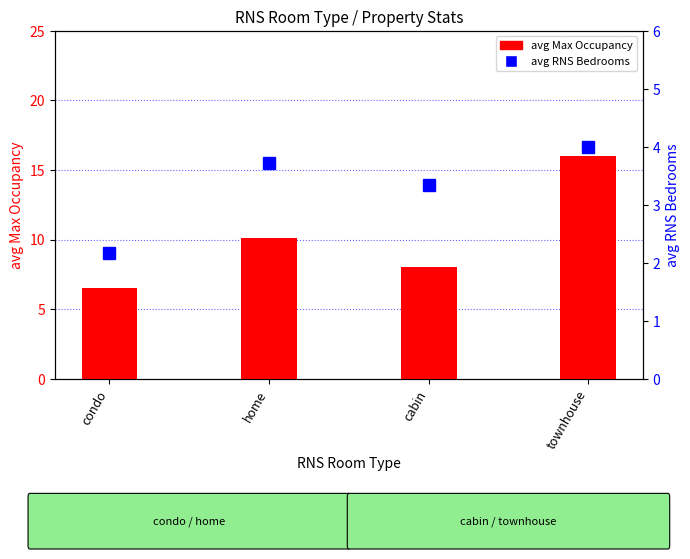

What are all the series names shown in the legend?

avg Max Occupancy, avg RNS Bedrooms